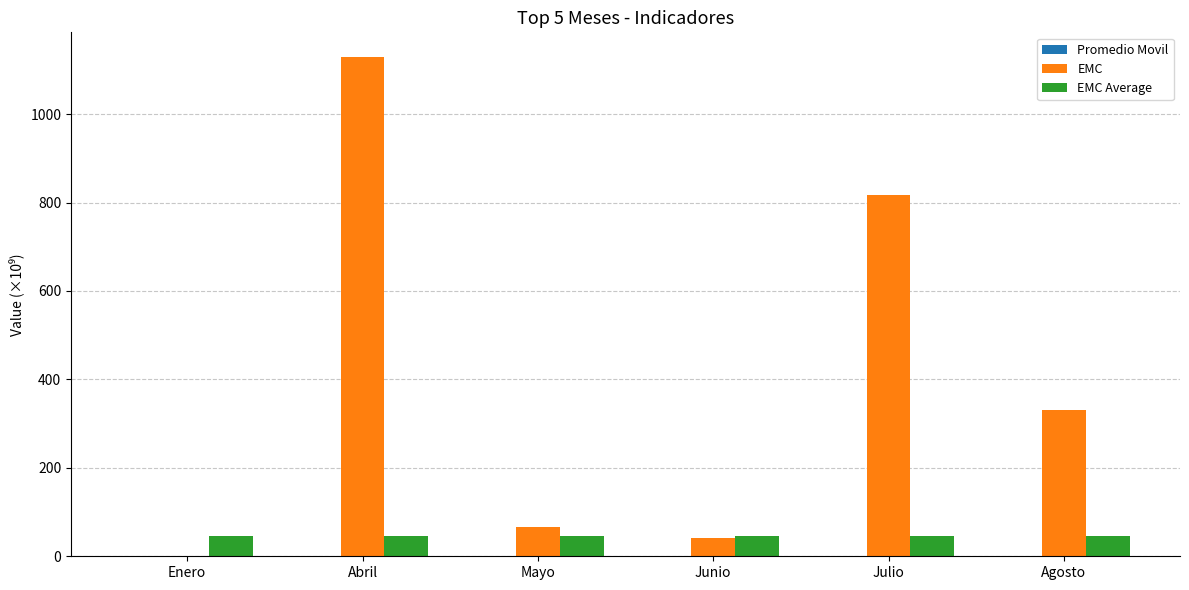

What is the maximum value shown in the chart?

1128.6